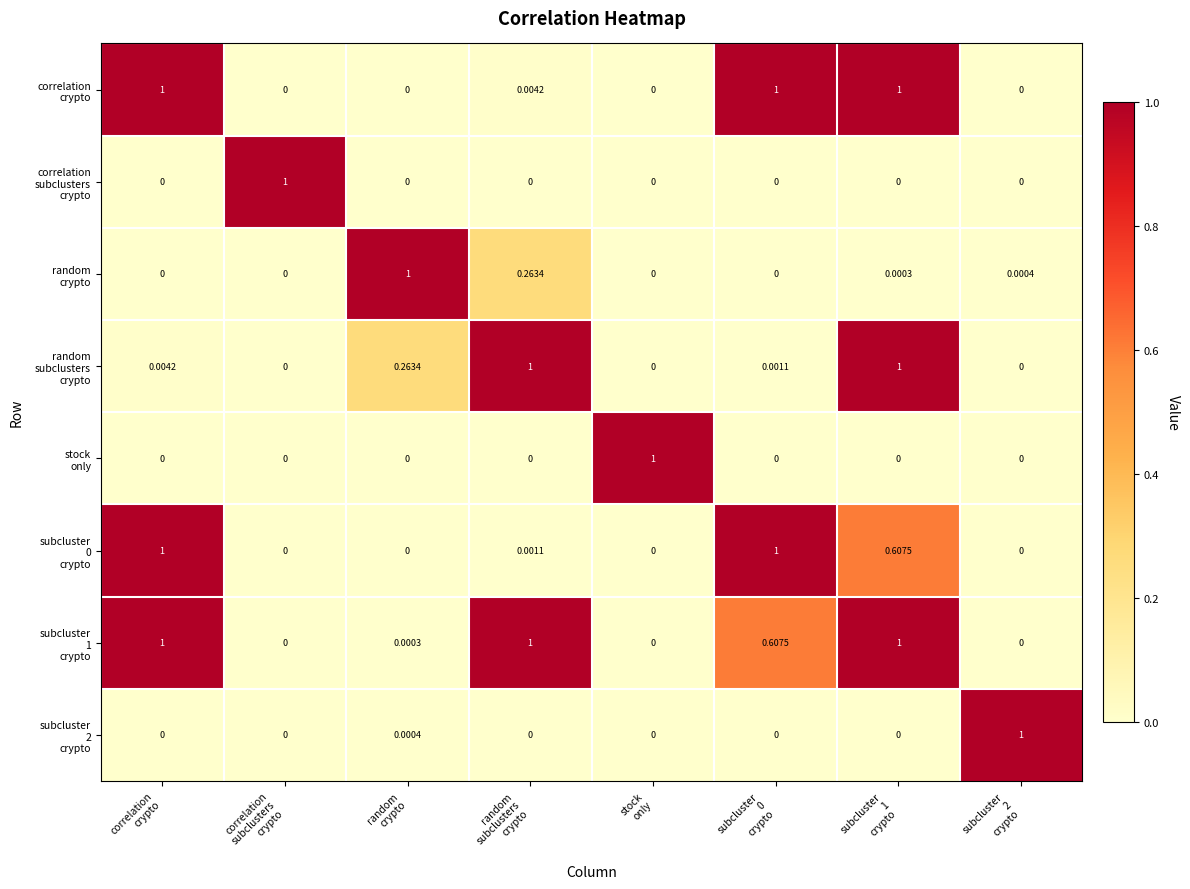

What is the spread (max minus min) of values at random
crypto?

1.0